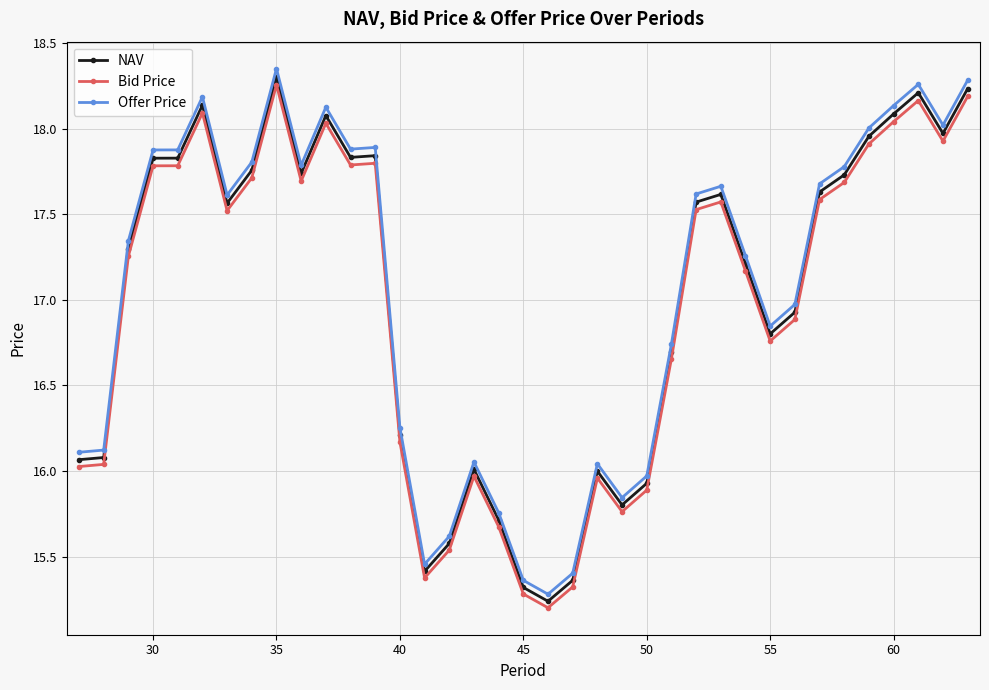

At how many categories does at least one series exceed 15?

37